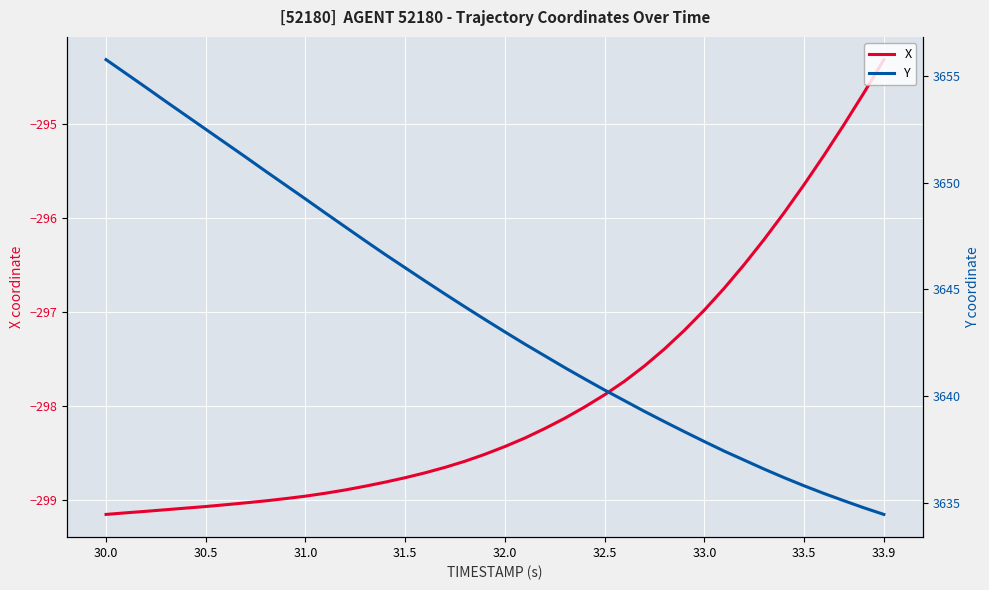

At how many categories does at least one series exceed 1040?

40